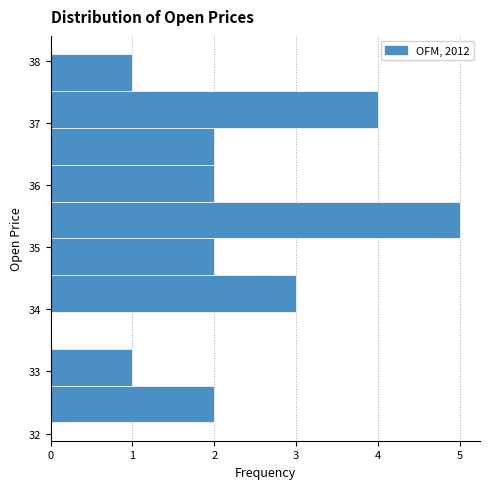

Reading bottom to top, list every bar in this chart as the range it spans on the y-axis followed by its length. Neither the bar edges nor the lengths are printed on the chart, so give them approximately, as read against the axes.

32.2 to 32.8: 2
32.8 to 33.4: 1
33.4 to 34.0: 0
34.0 to 34.5: 3
34.5 to 35.1: 2
35.1 to 35.7: 5
35.7 to 36.3: 2
36.3 to 36.9: 2
36.9 to 37.5: 4
37.5 to 38.1: 1